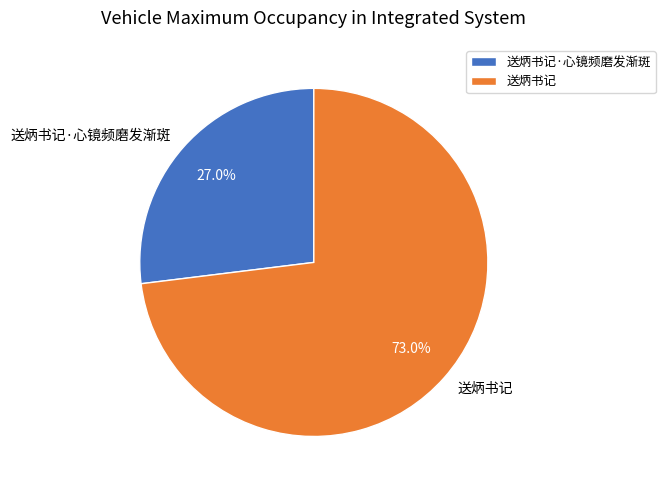

Which category has the biggest portion of the pie?

送炳书记